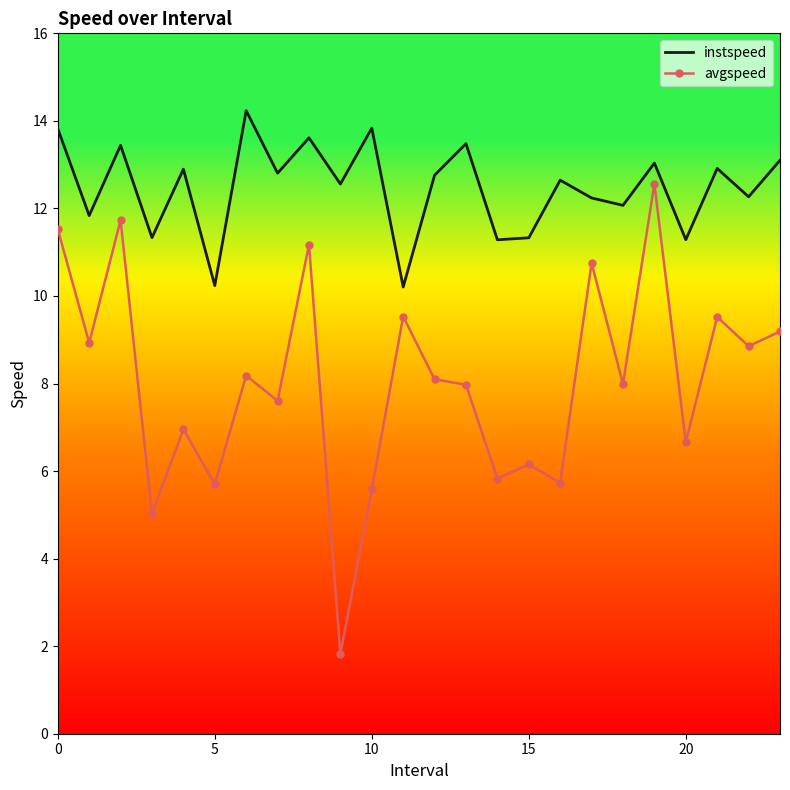

True or false: instspeed and avgspeed cross at least once.

False